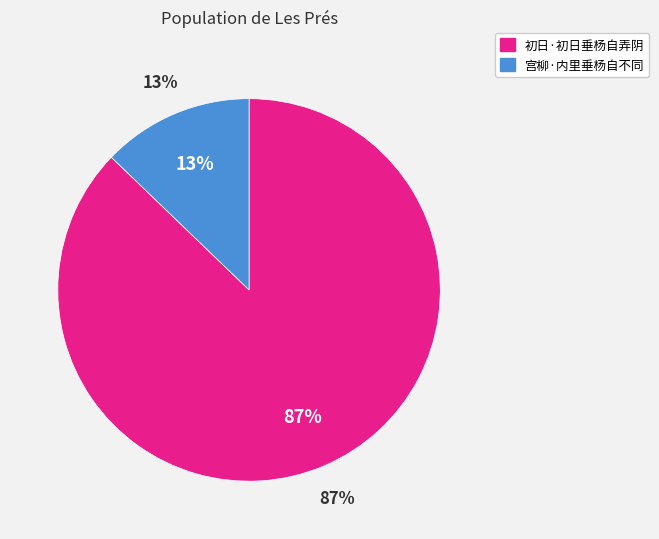

How many segments does this pie chart have?

2